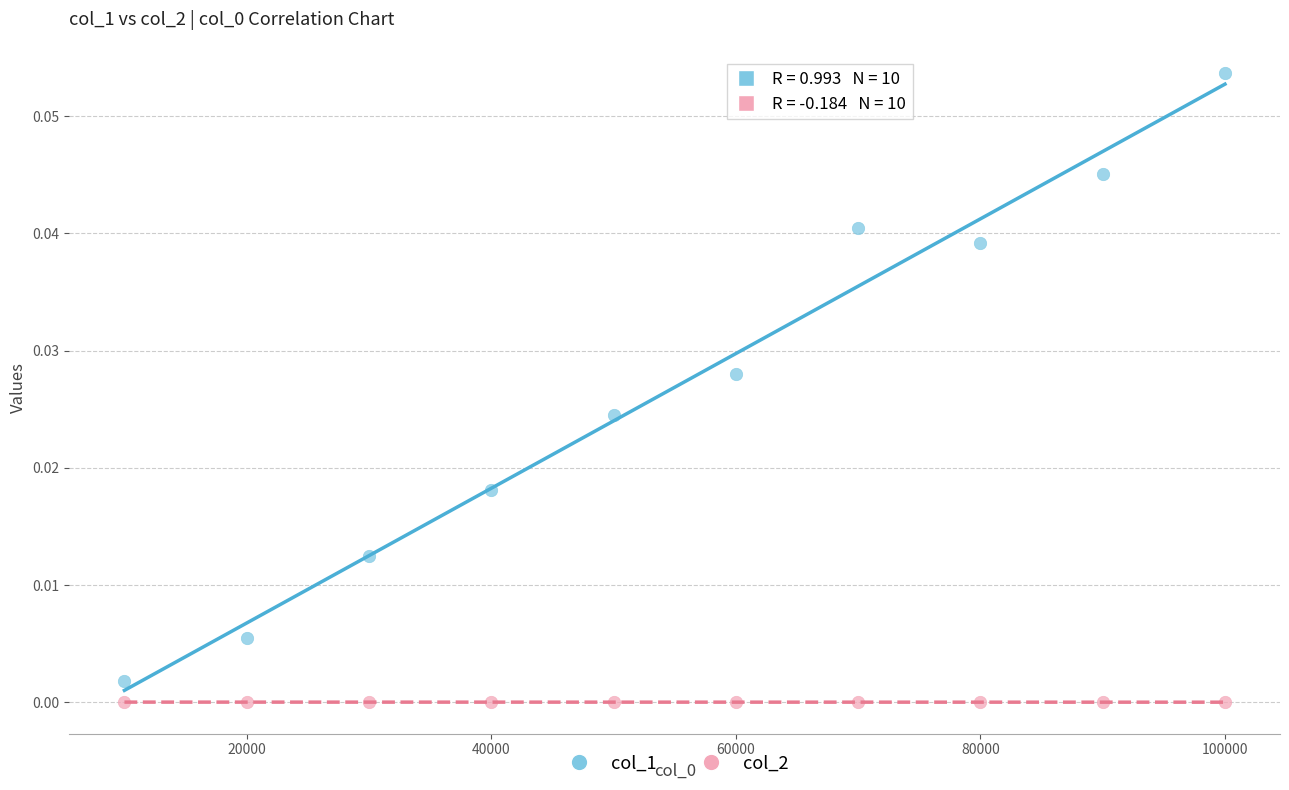

Across all data points, what is the range of X values (max minus min)?

90000.0